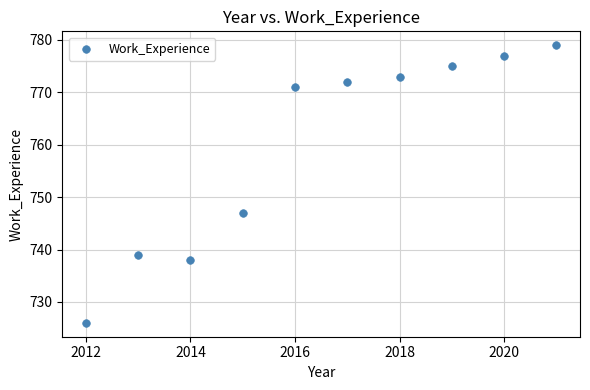

What Y value in the scatter plot is closest to 752?

747